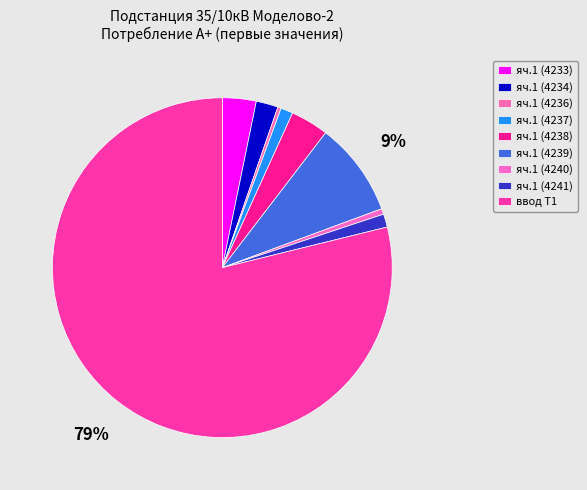

To the nearest percent, what is the difference between the largest and smallest slice percentages?

79%